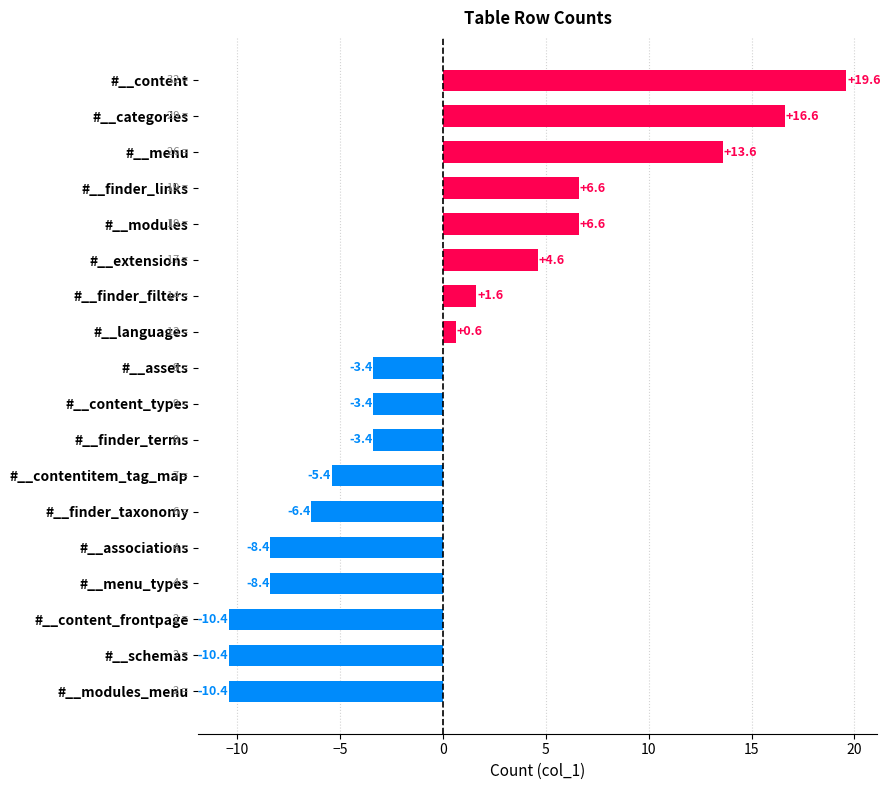

What is the label of the 13th bar from the bottom?

#__extensions